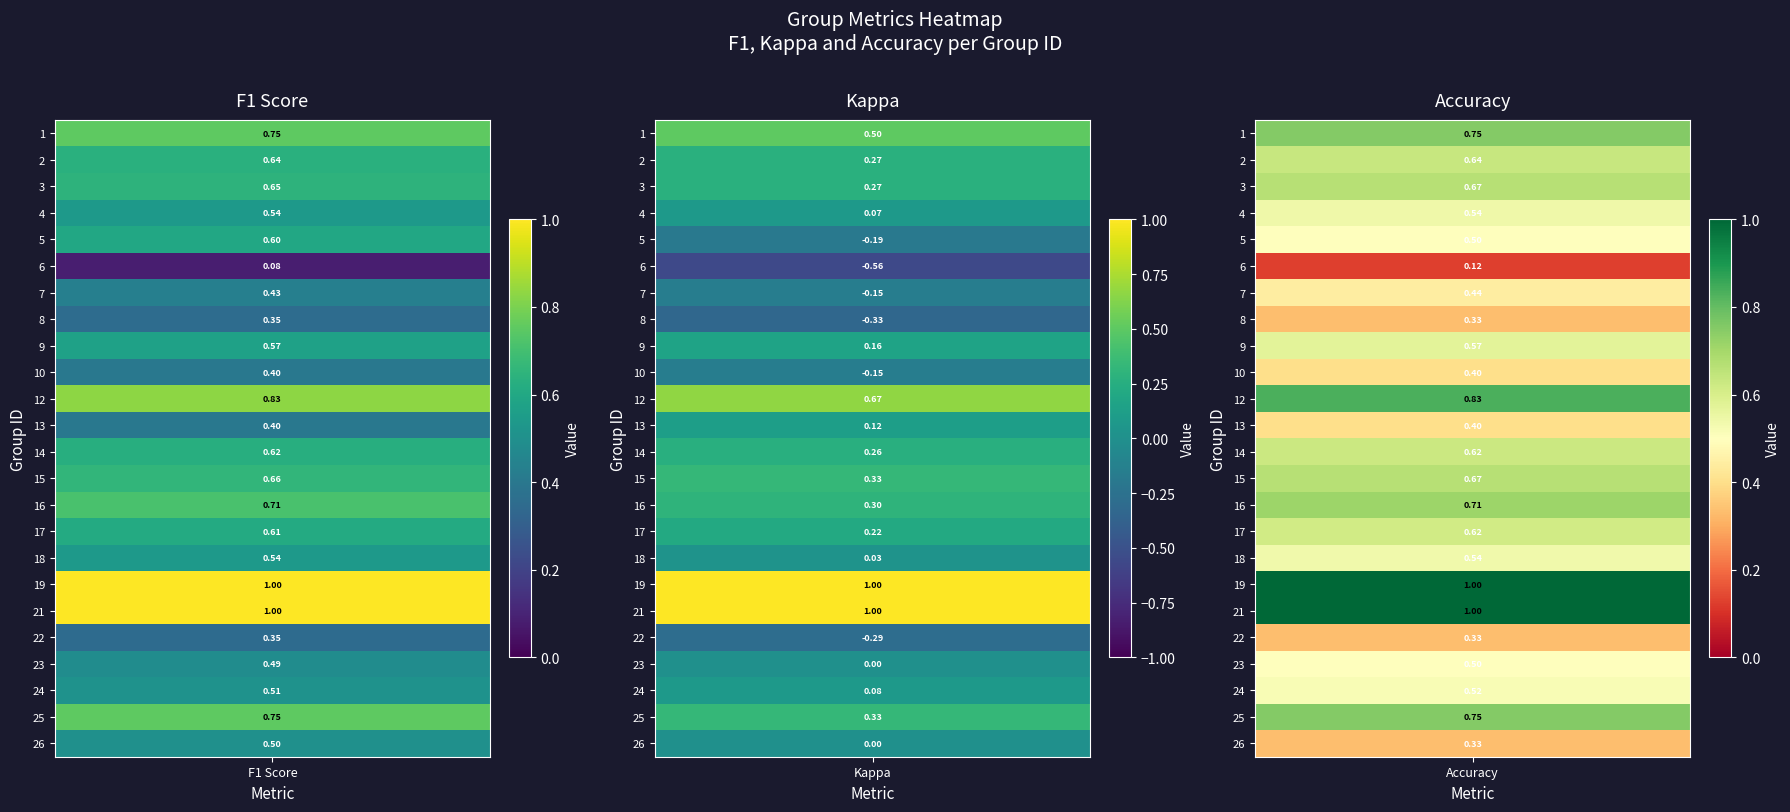

Between 3 and 18, which series saw the biggest shift?

kappa